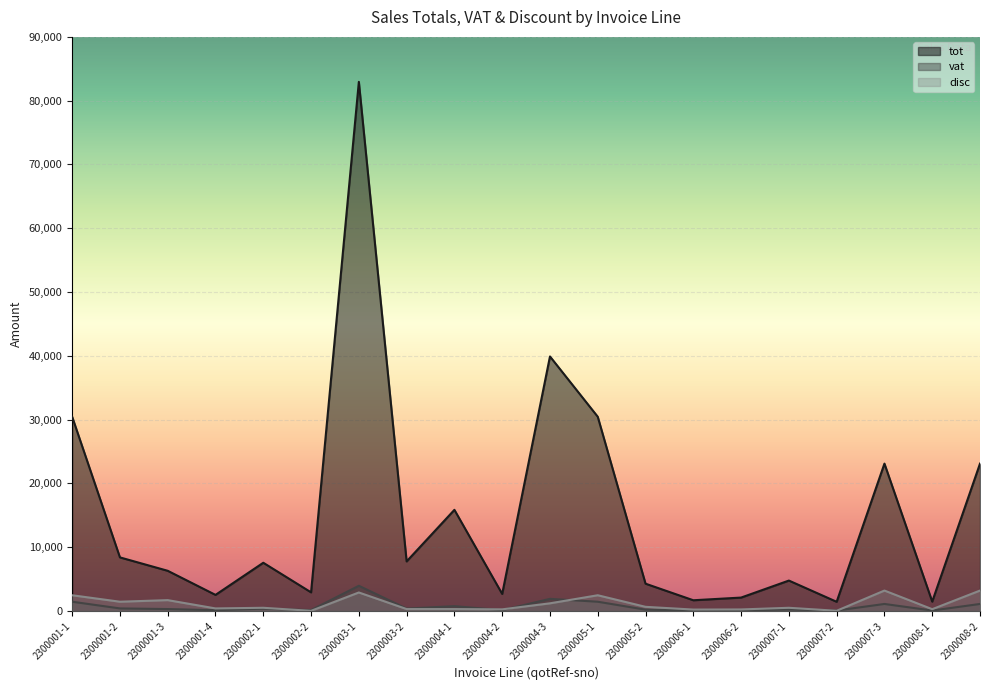

How many series are shown in this chart?

3